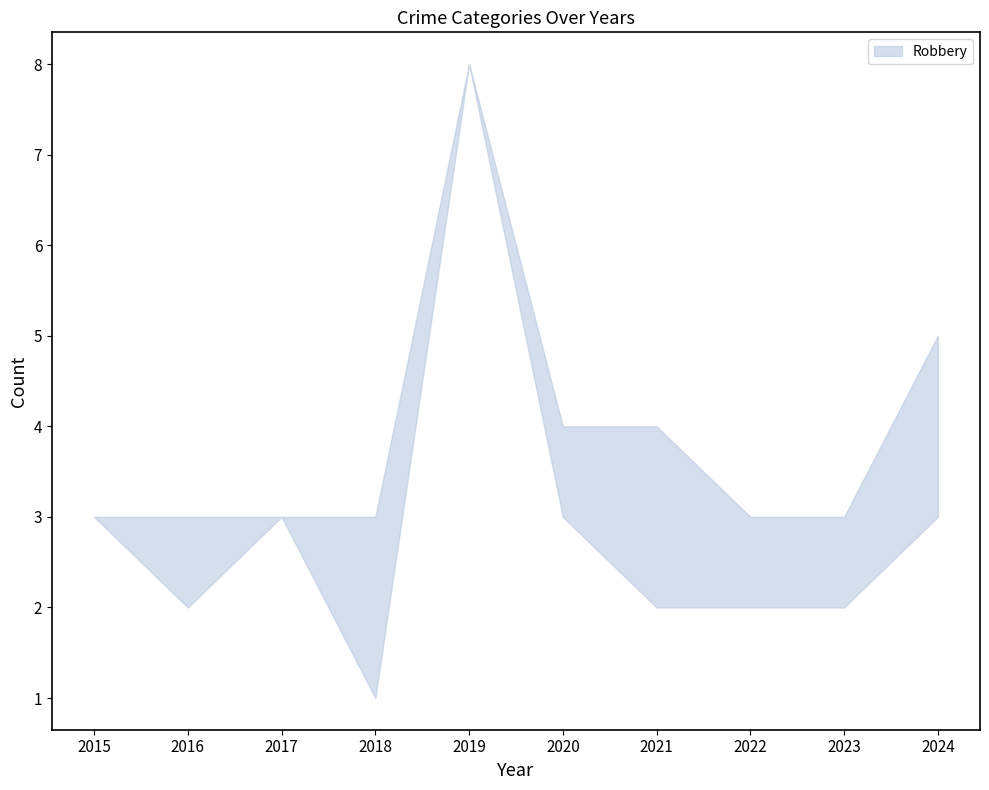

True or false: Total and Aggravated Assault cross at least once.

False